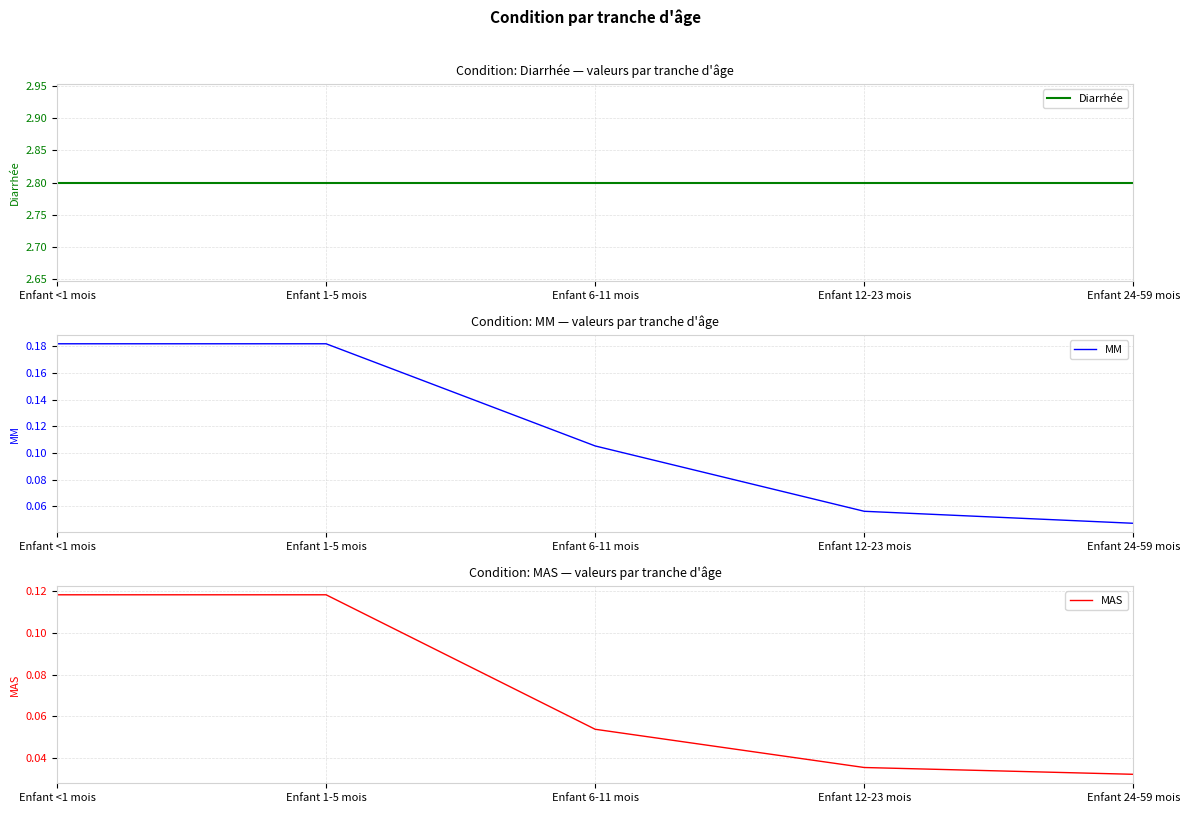

What is the greatest value displayed?

2.8